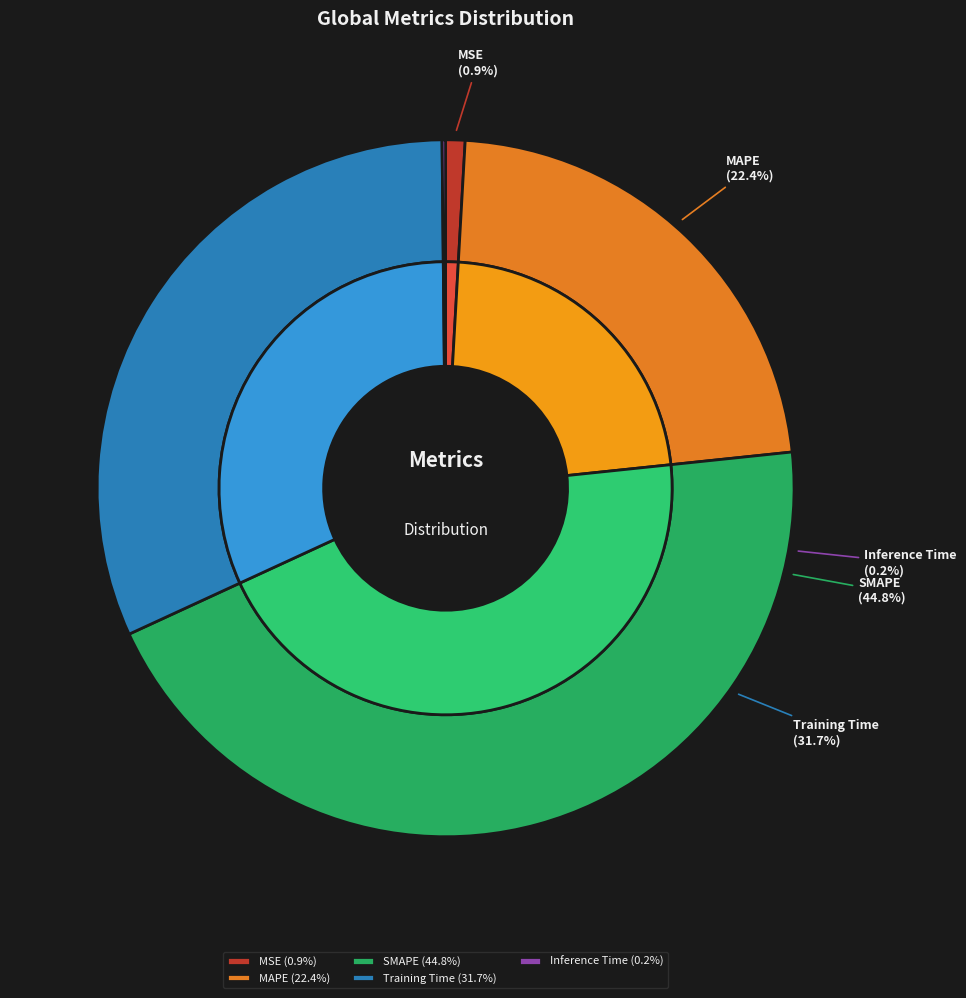

Combined, what portion of the pie is MSE and Inference Time?

1.1%